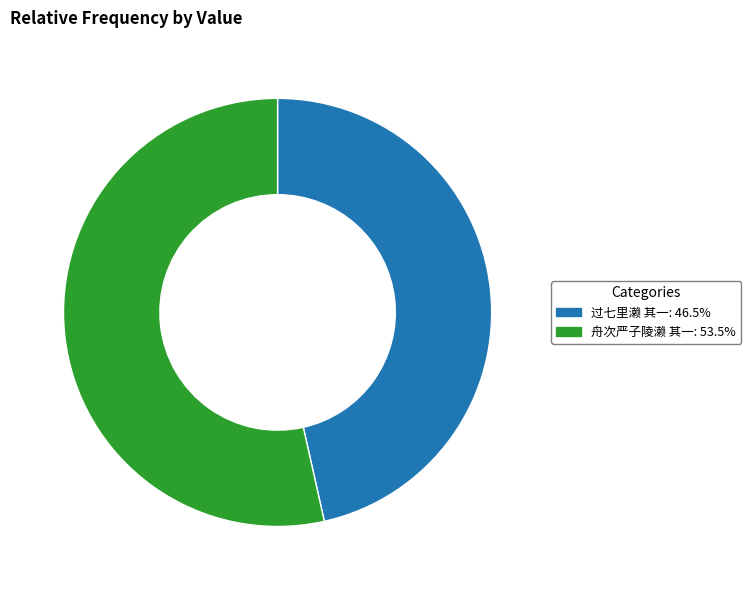

Rank the categories by value from highest to lowest.

舟次严子陵濑 其一, 过七里濑 其一